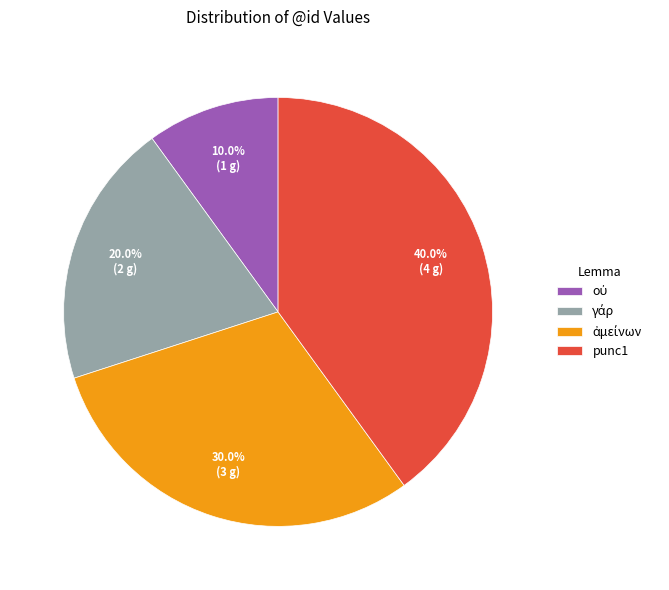

To the nearest percent, what is the difference between the largest and smallest slice percentages?

30%